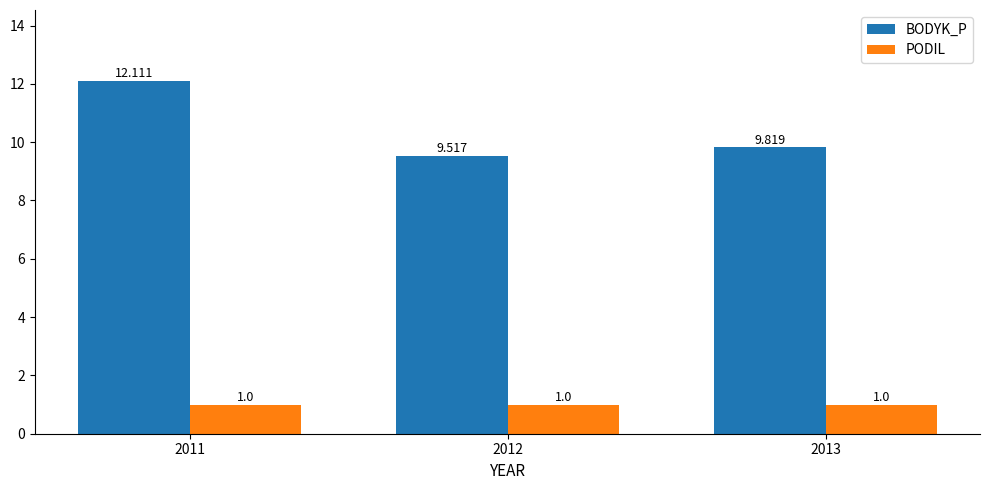

What is the value of the PODIL bar at the 2nd from the left?

1.0